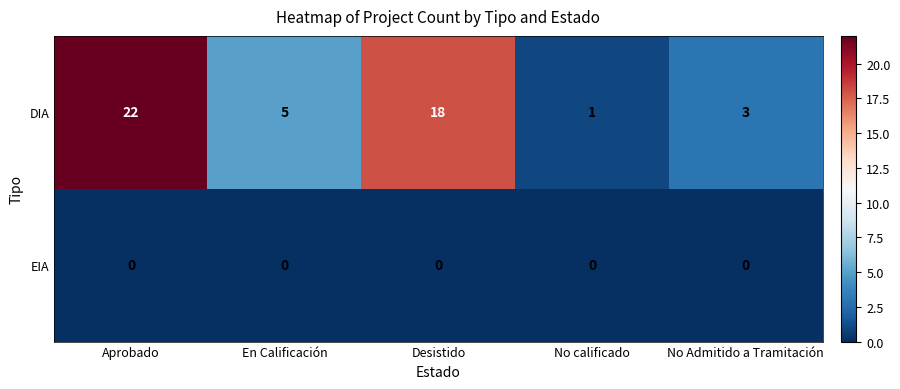

What is the total value across all series at No calificado?

1